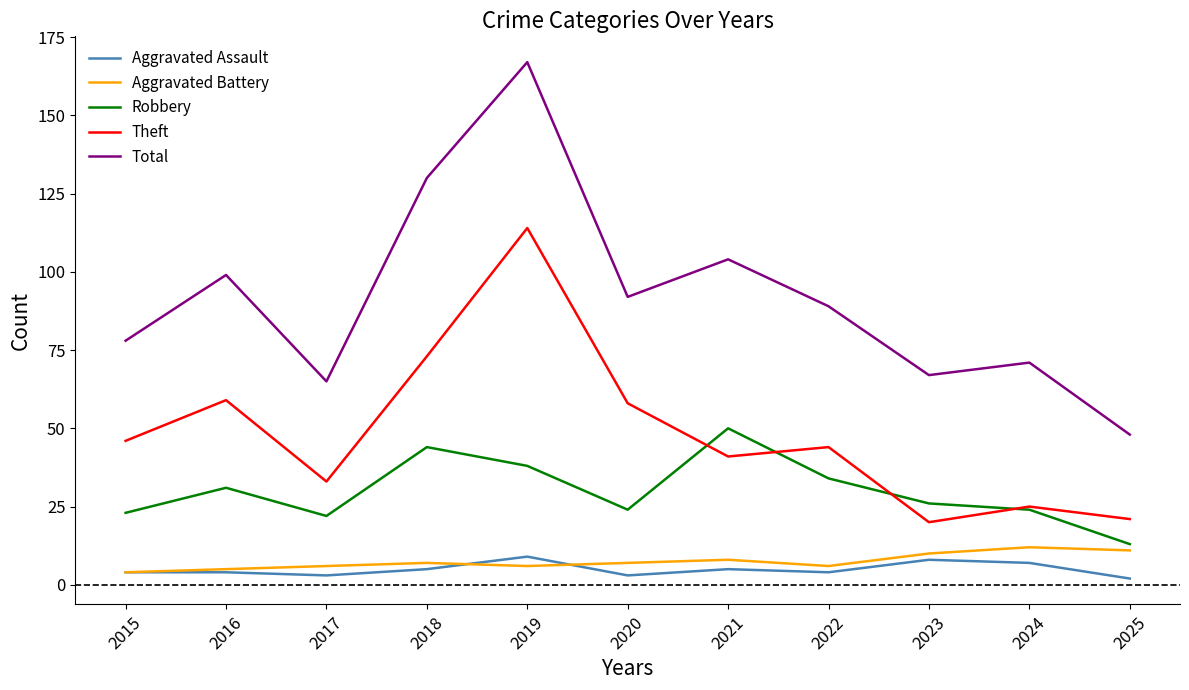

True or false: Robbery and Aggravated Battery intersect in this chart.

False